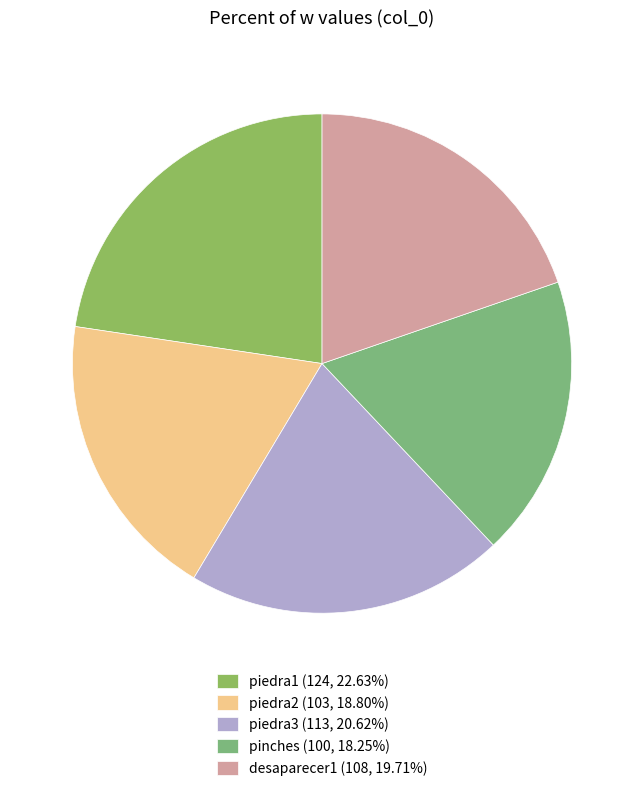

Is there a majority slice in this chart?

No